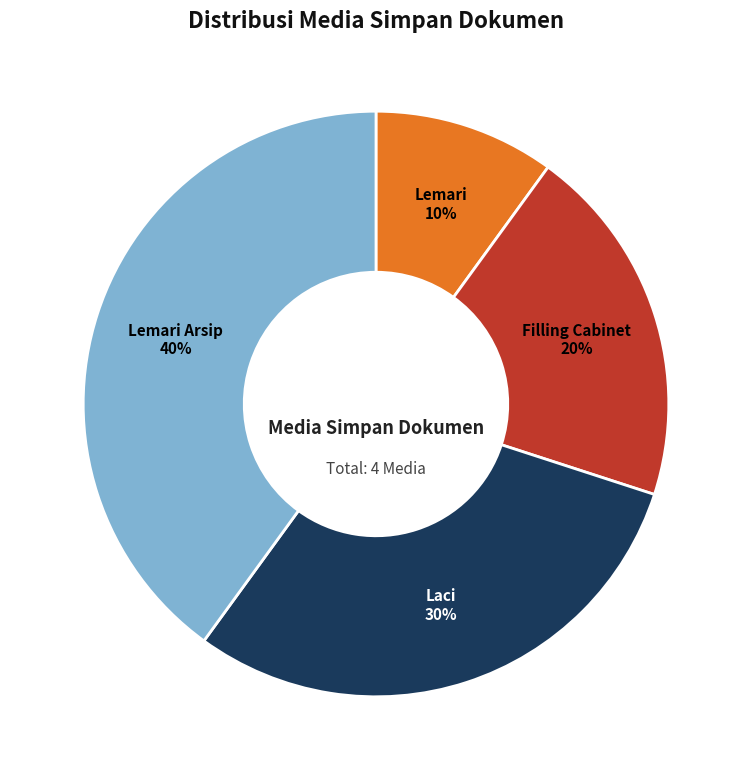

True or false: Lemari accounts for 24% of the total.

False